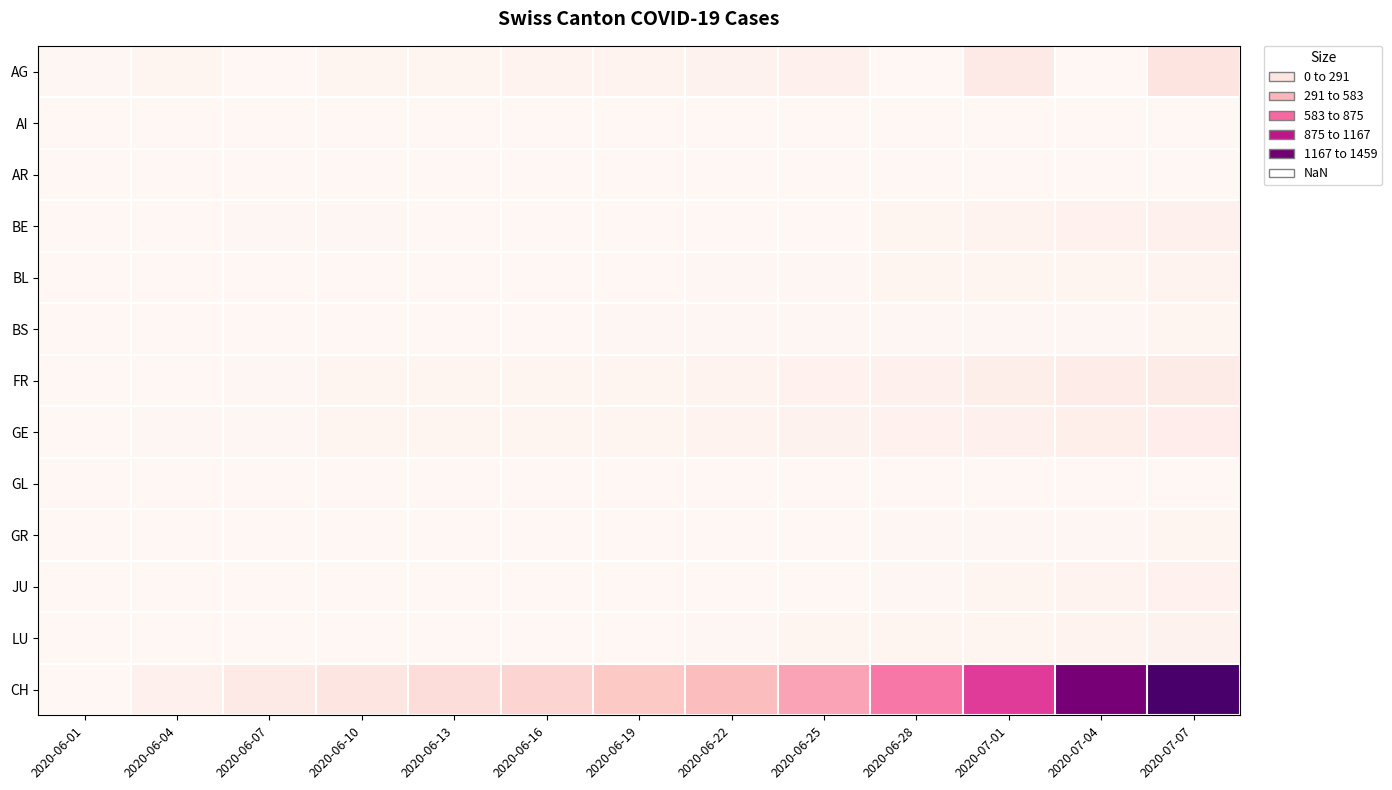

Which category has the lowest value across all series?

2020-06-07